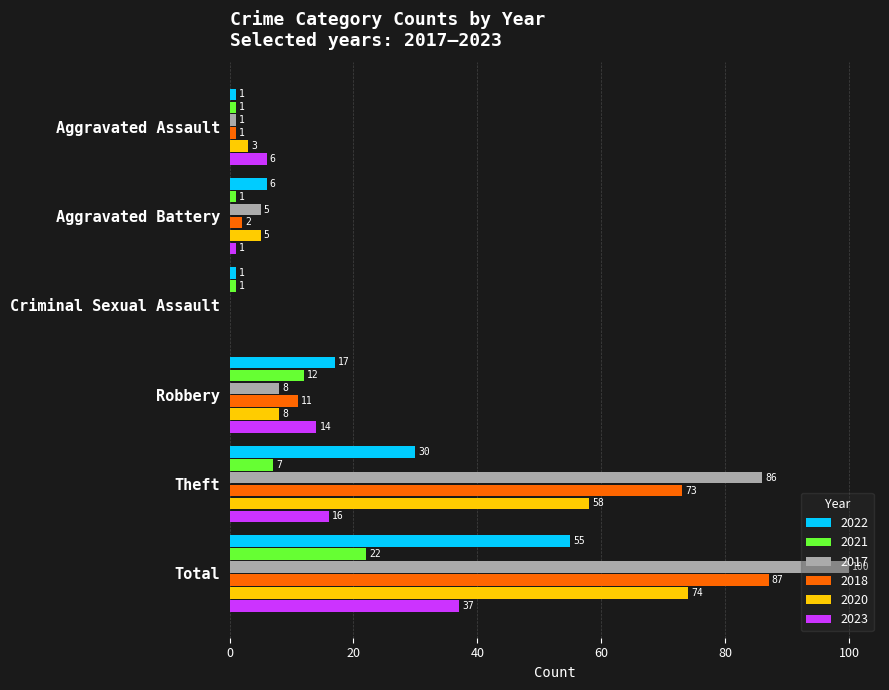

What is the average value of the 2021 series?

7